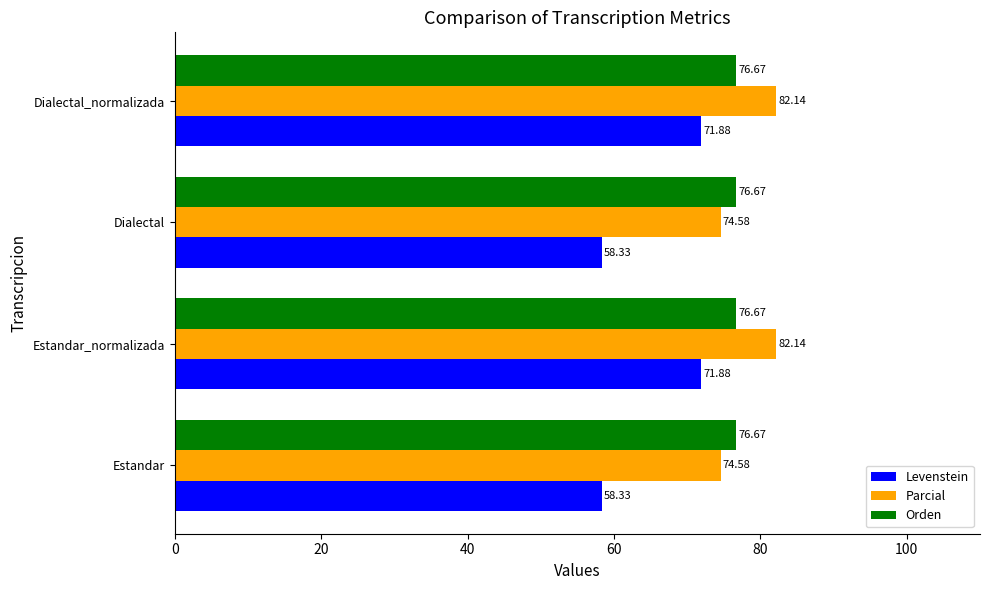

Which series has the largest range (max minus min)?

Levenstein